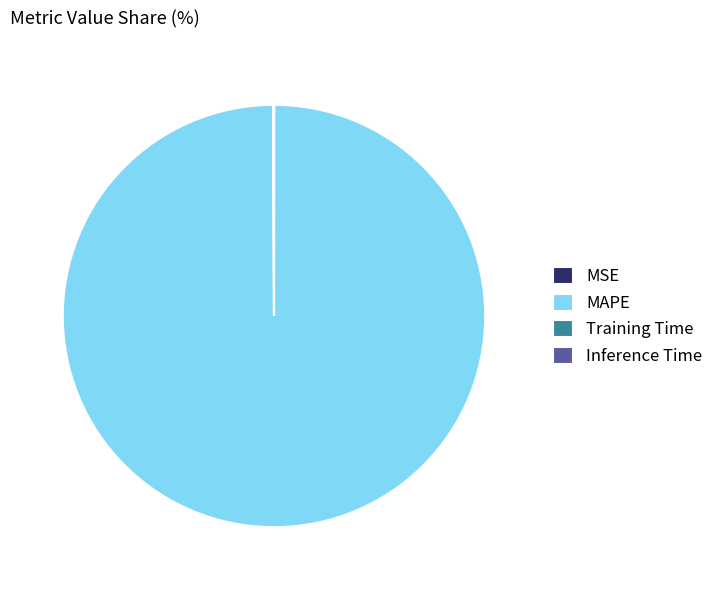

Is MAPE the majority of the pie?

Yes